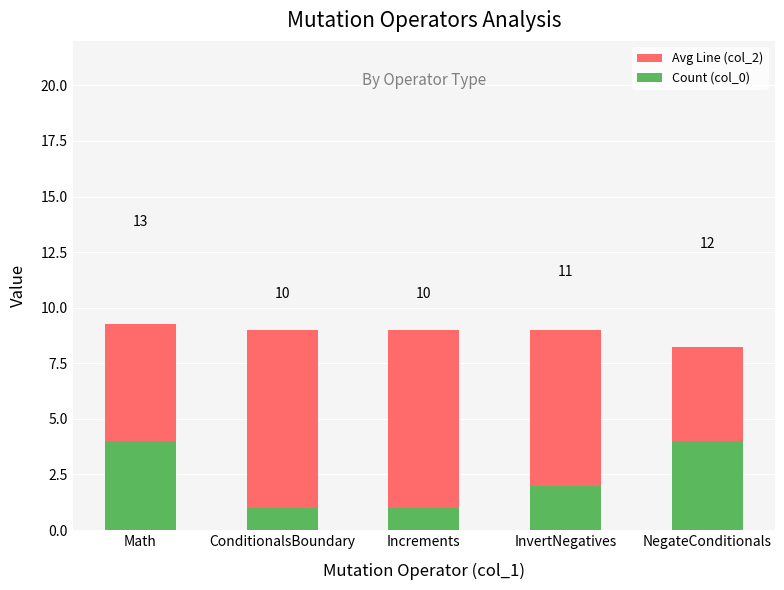

At how many categories does at least one series exceed 4?

5